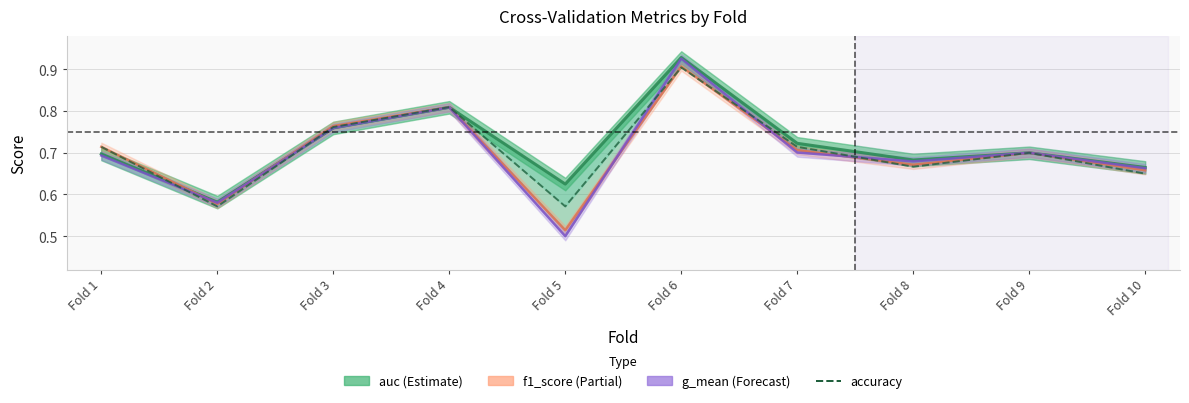

Which label corresponds to the smallest value in the chart?

Fold 5